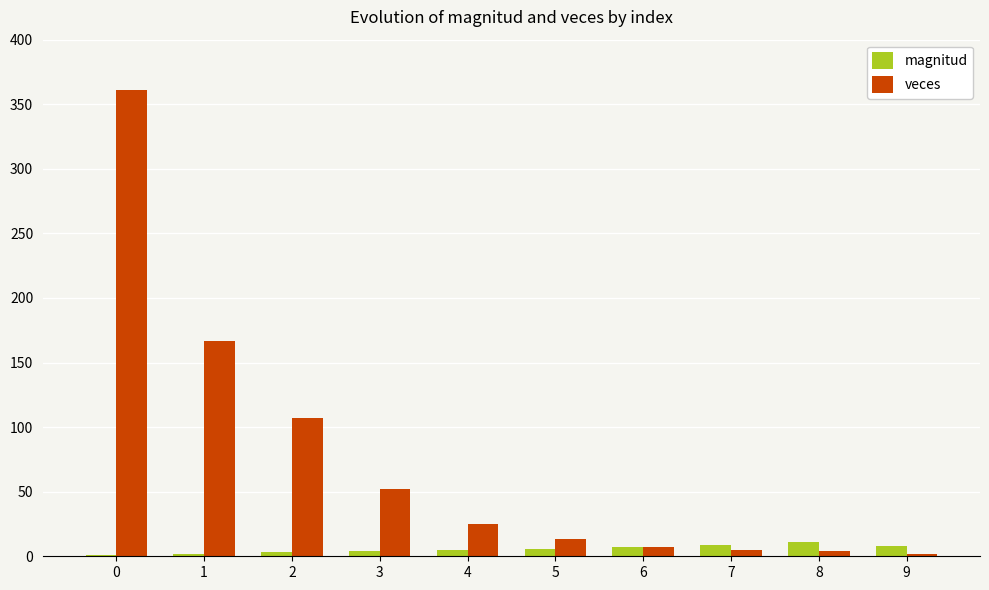

What is the sum of all veces values?

743